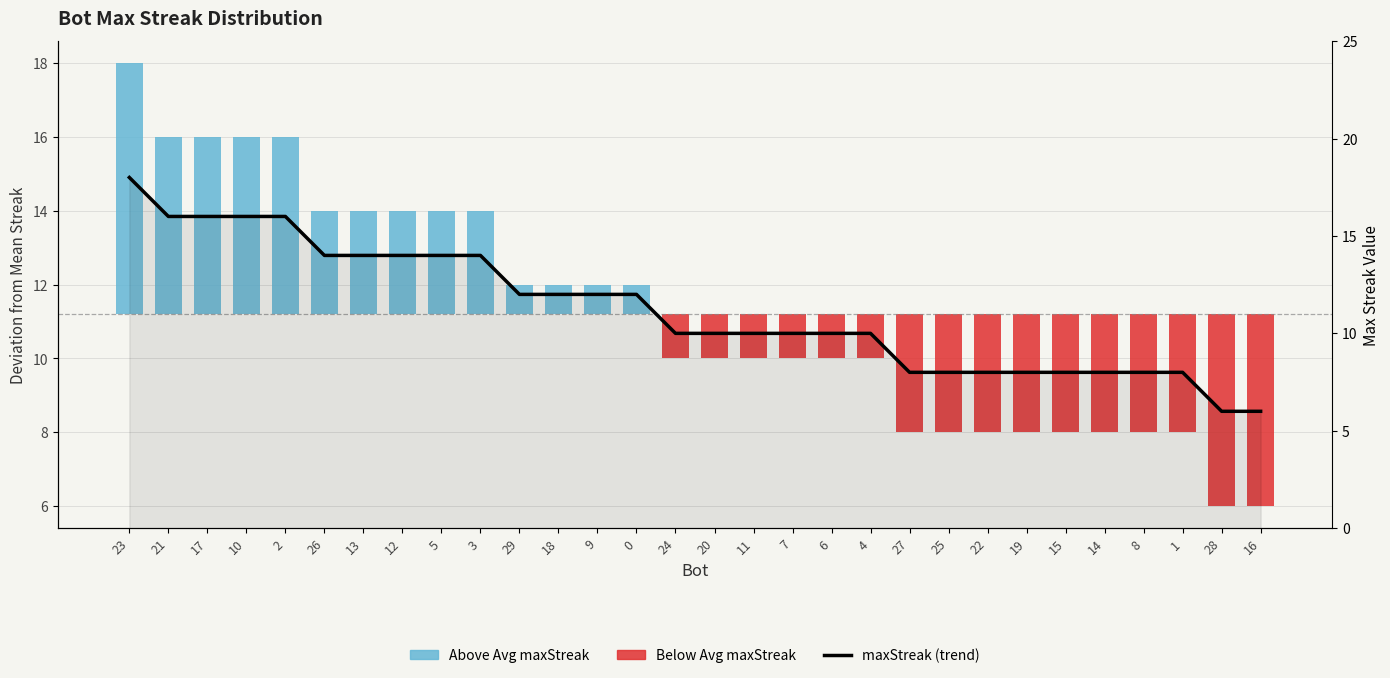

How many bars are there in total?

30